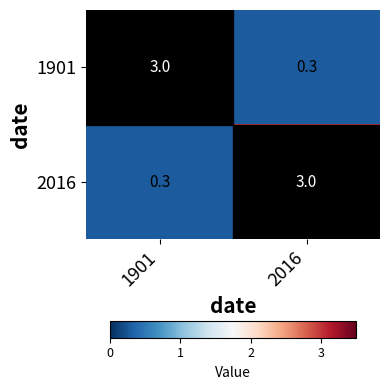

How many distinct data groups are displayed?

2